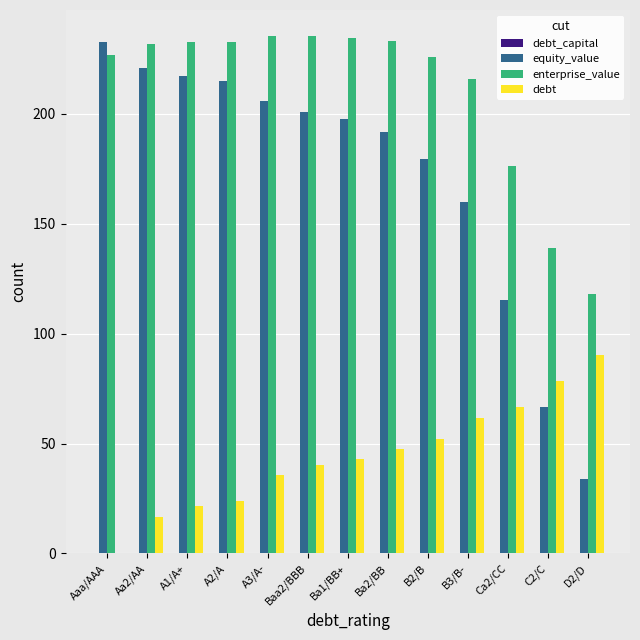

Read the enterprise_value value at Ca2/CC.

176.0